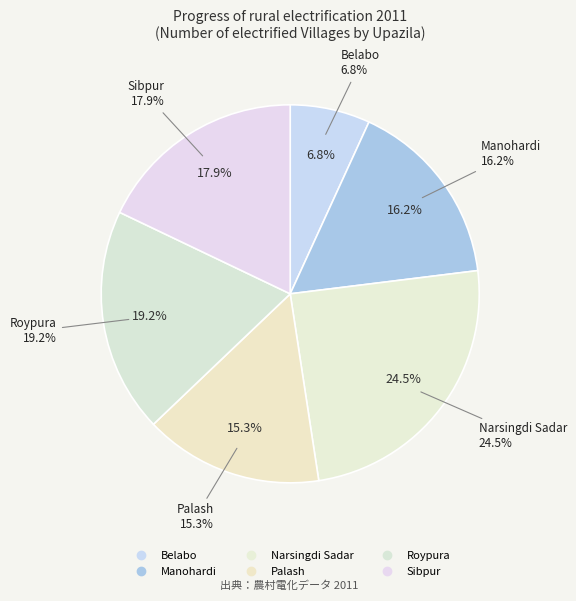

What percentage is the Roypura slice, to the nearest percent?

19%